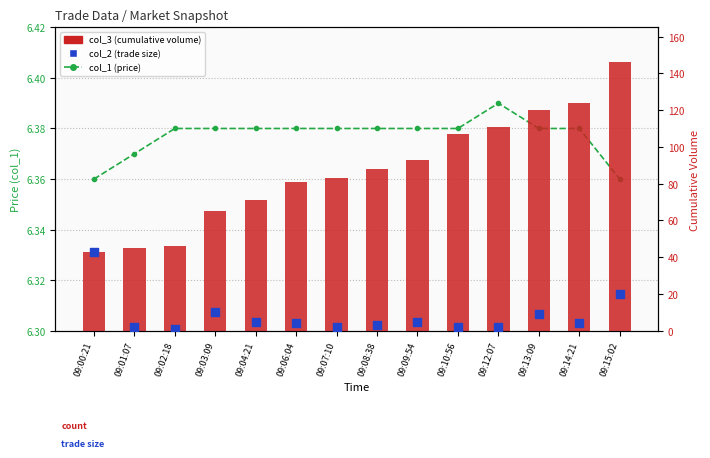

Which series has the largest total across all categories?

col_3 (cumulative)